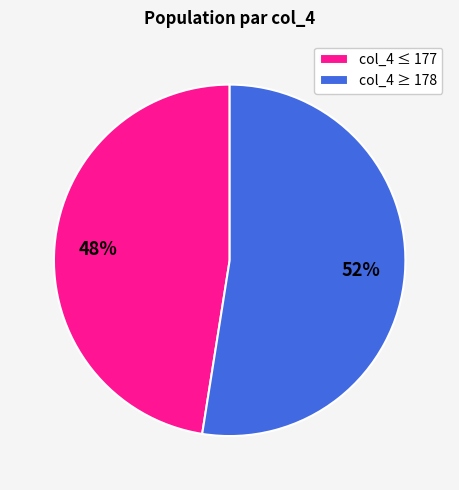

Is there a majority slice in this chart?

Yes